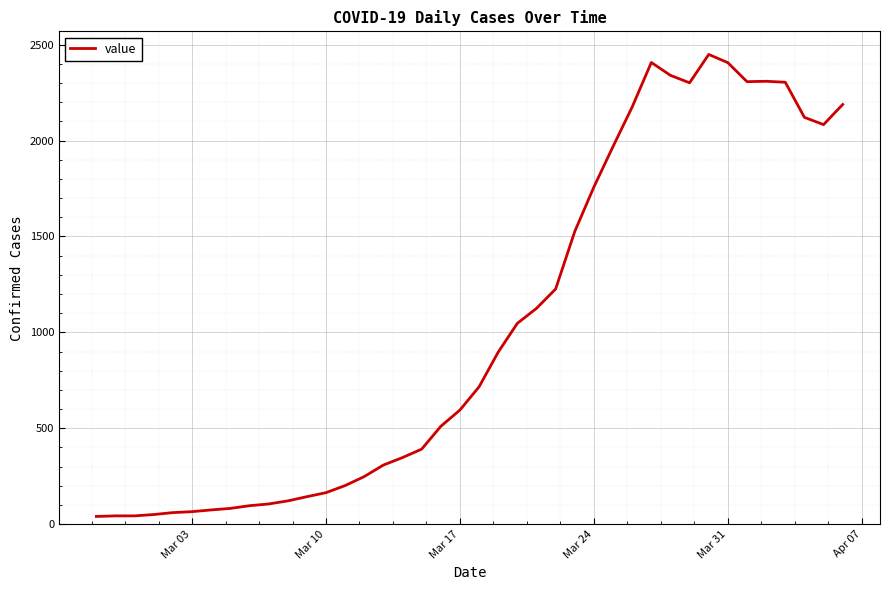

The value at Mar 17 is 595. True or false?

True